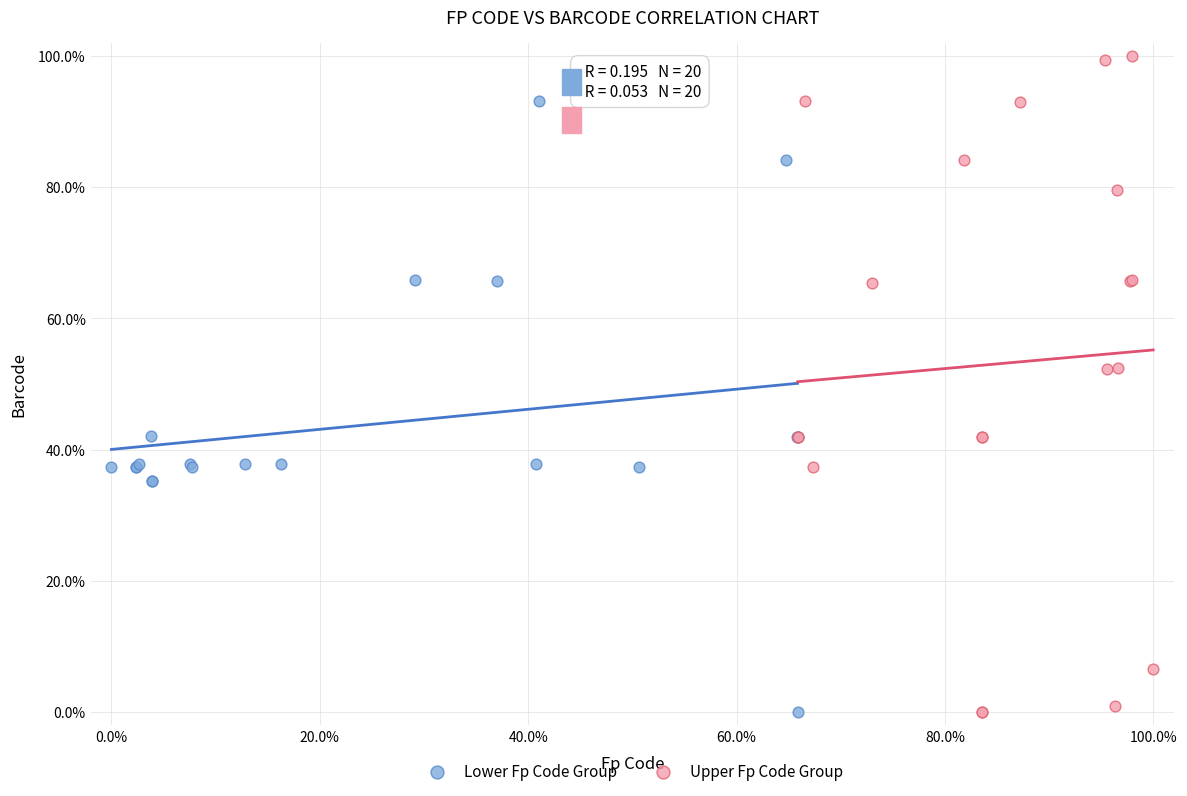

Which series reaches the maximum Y coordinate?

Upper Fp Code Group